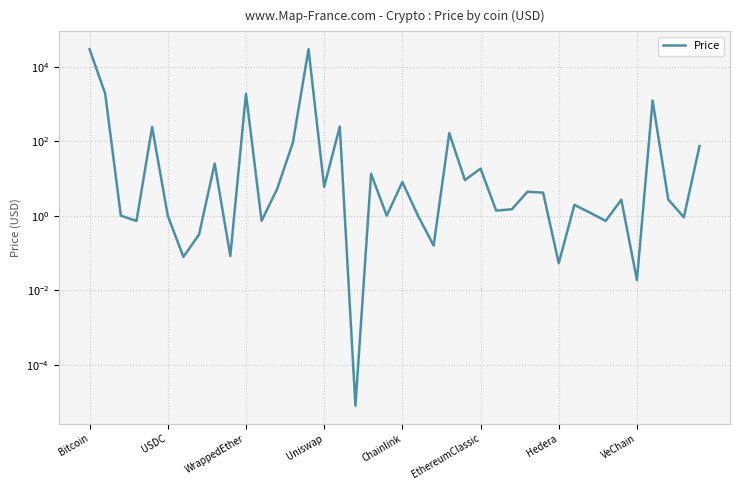

What is the greatest value displayed?

29493.9